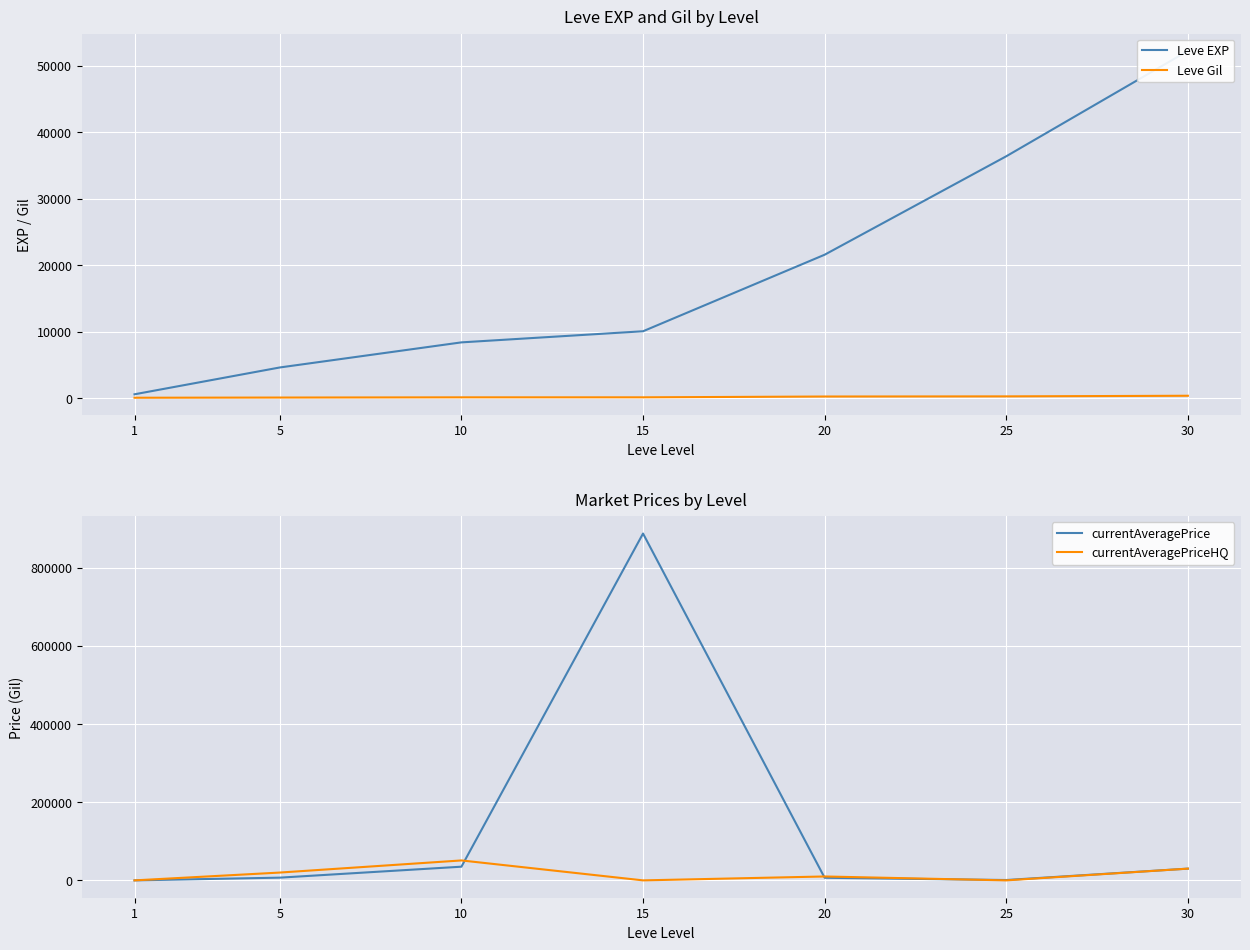

At which category does currentAveragePriceHQ reach its first local valley?

15